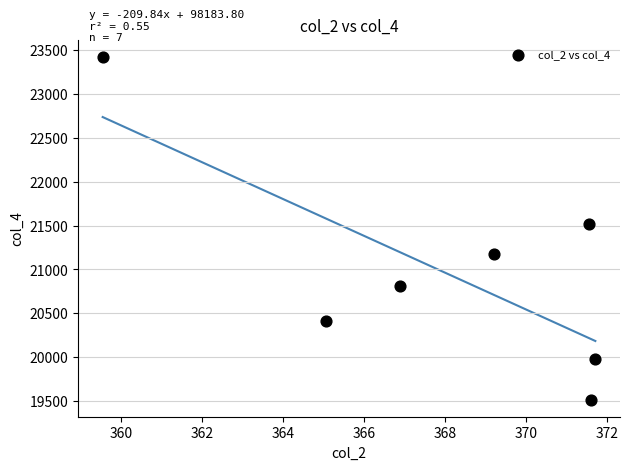

What is the range of X values (max minus min)?

12.2